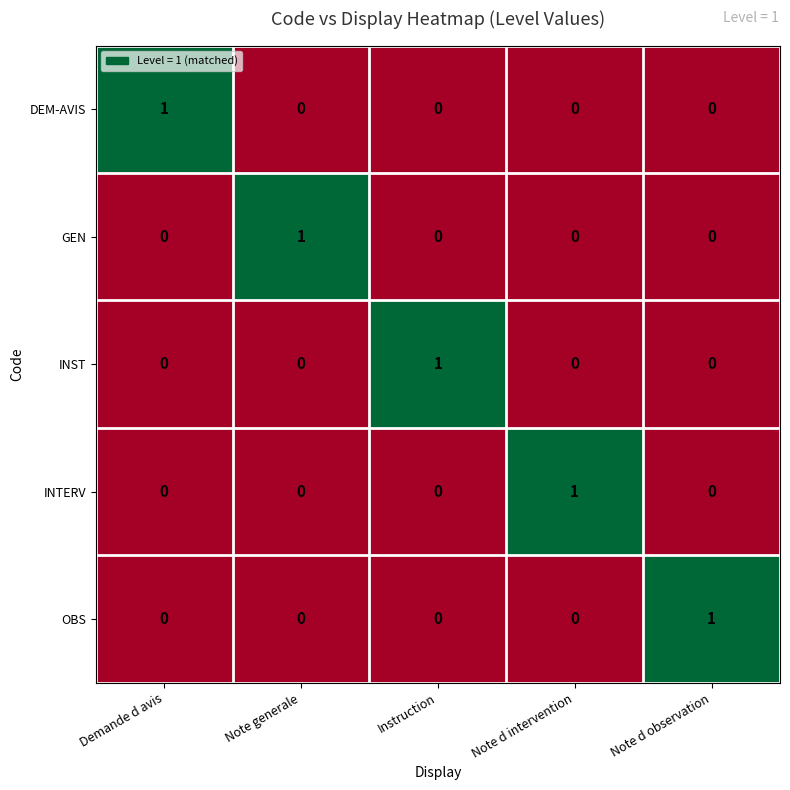

At how many categories does at least one series exceed 0?

5